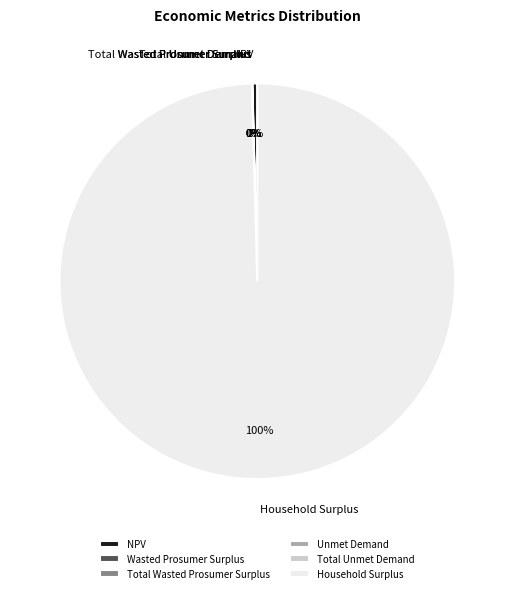

The NPV slice represents 6% of the pie. True or false?

False